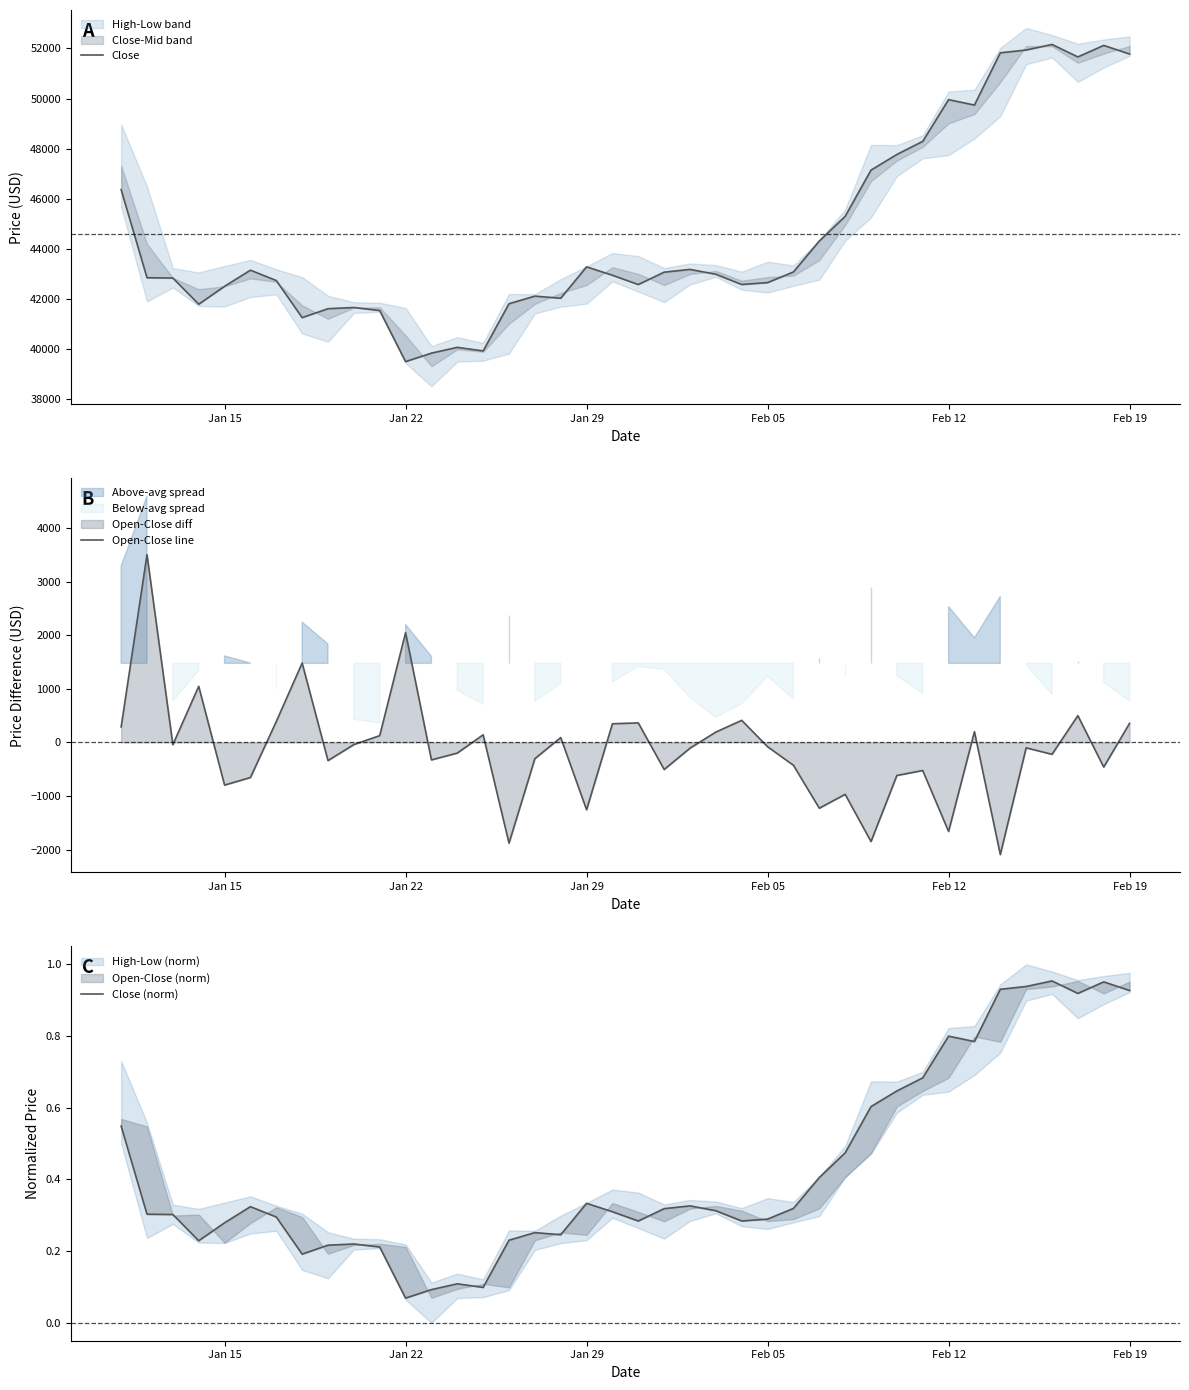

The value of Open-Close line at Jan 15 is -796.9. True or false?

True